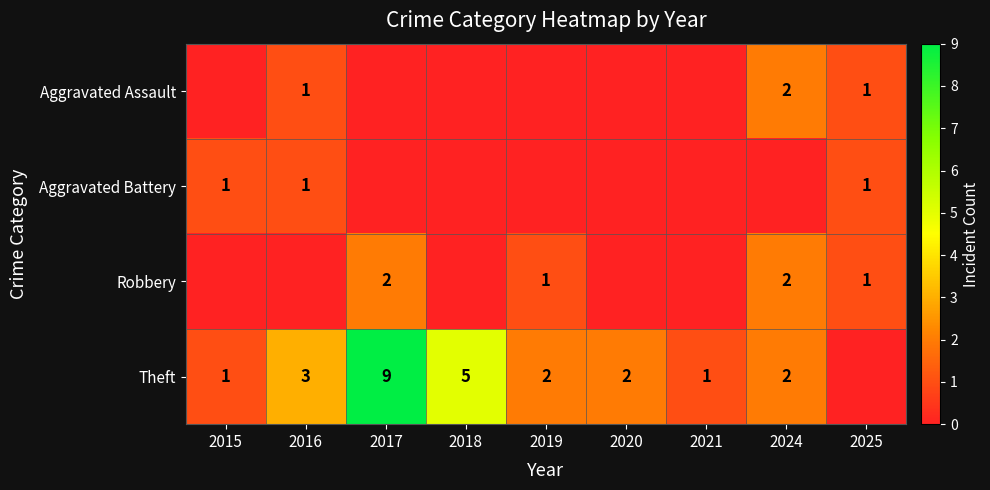

Between 2016 and 2019, which series saw the biggest shift?

Aggravated Assault